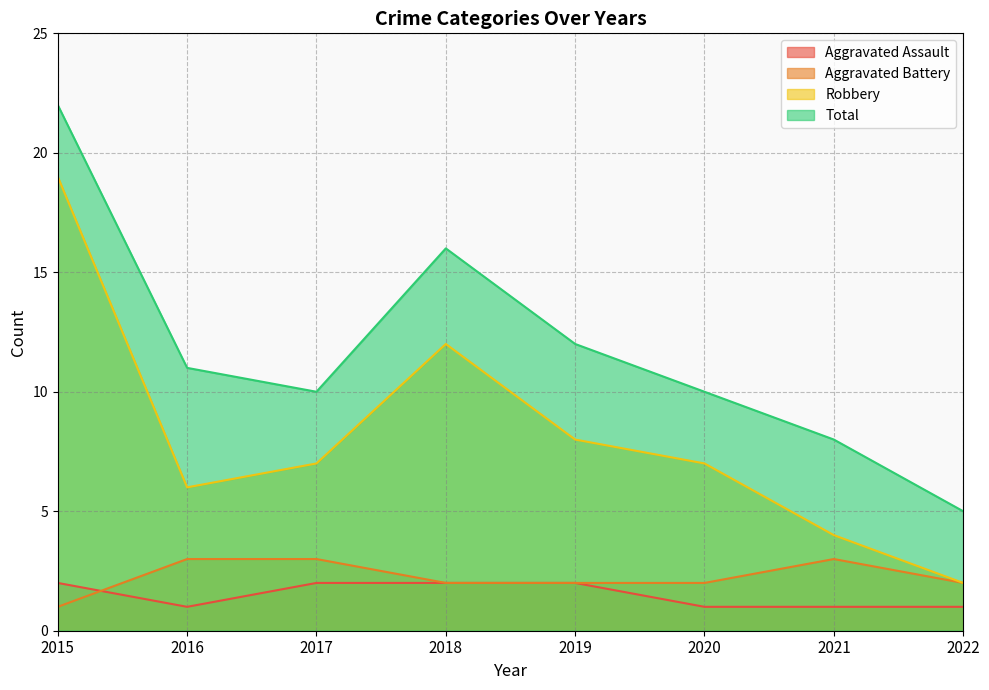

In Aggravated Battery, how many points are higher than both neighbors (excluding endpoints)?

1